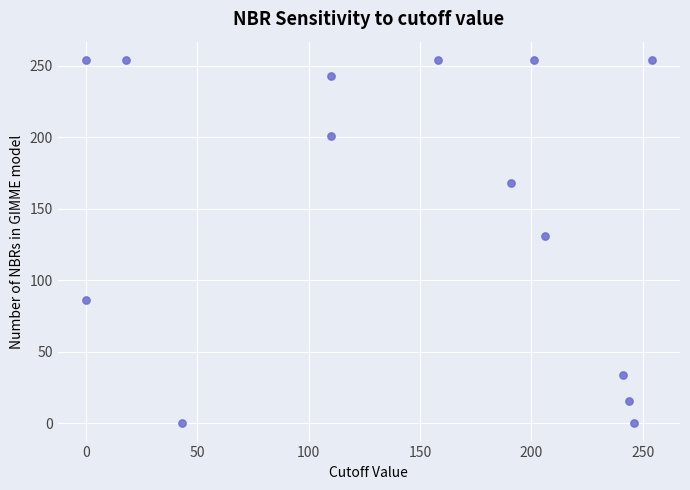

What is the range of Y values (max minus min)?

254